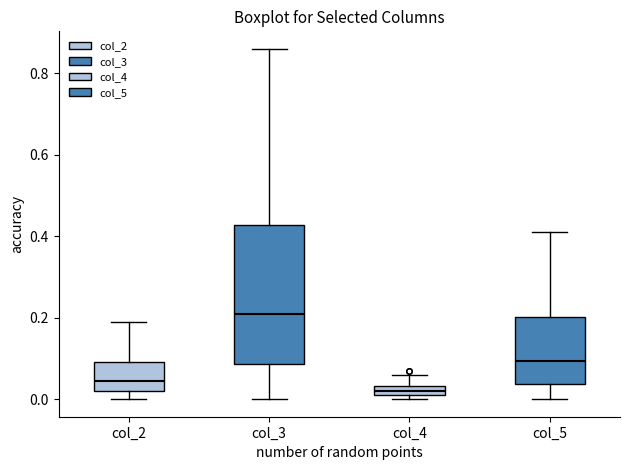

Where does the upper whisker of the box for col_2 end on the y-axis? The values are not printed on the chart, so give them approximately, as read against the axis.

0.20